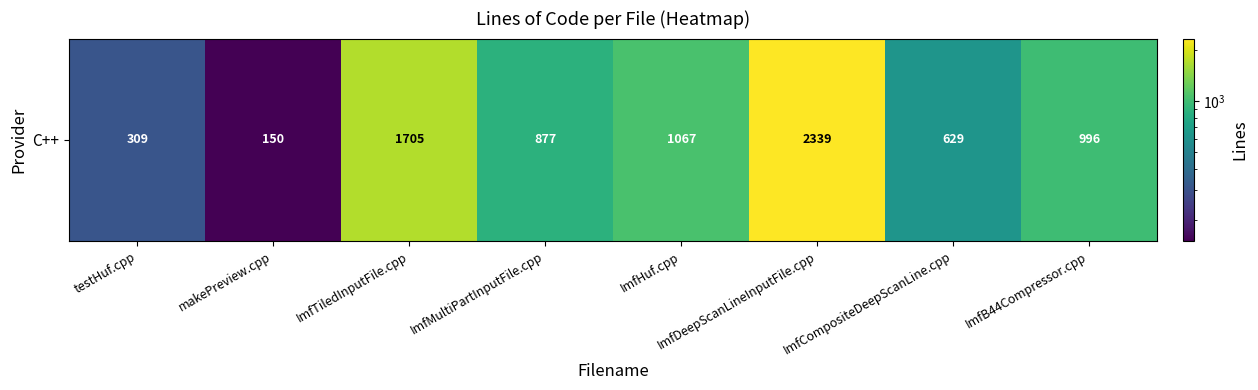

Rank the categories by value from lowest to highest.

makePreview.cpp, testHuf.cpp, ImfCompositeDeepScanLine.cpp, ImfMultiPartInputFile.cpp, ImfB44Compressor.cpp, ImfHuf.cpp, ImfTiledInputFile.cpp, ImfDeepScanLineInputFile.cpp